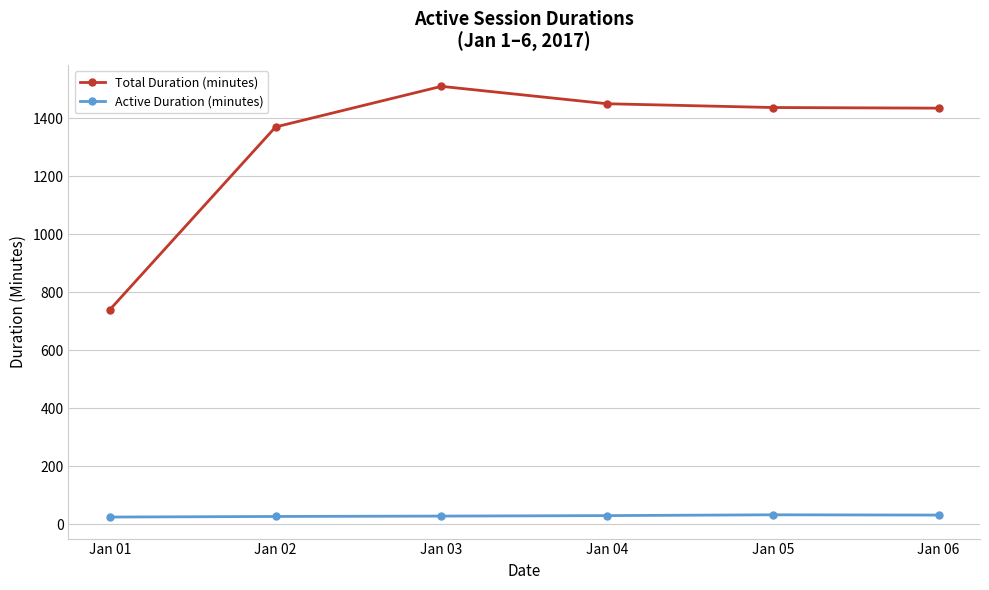

Count the number of categories in the chart.

6